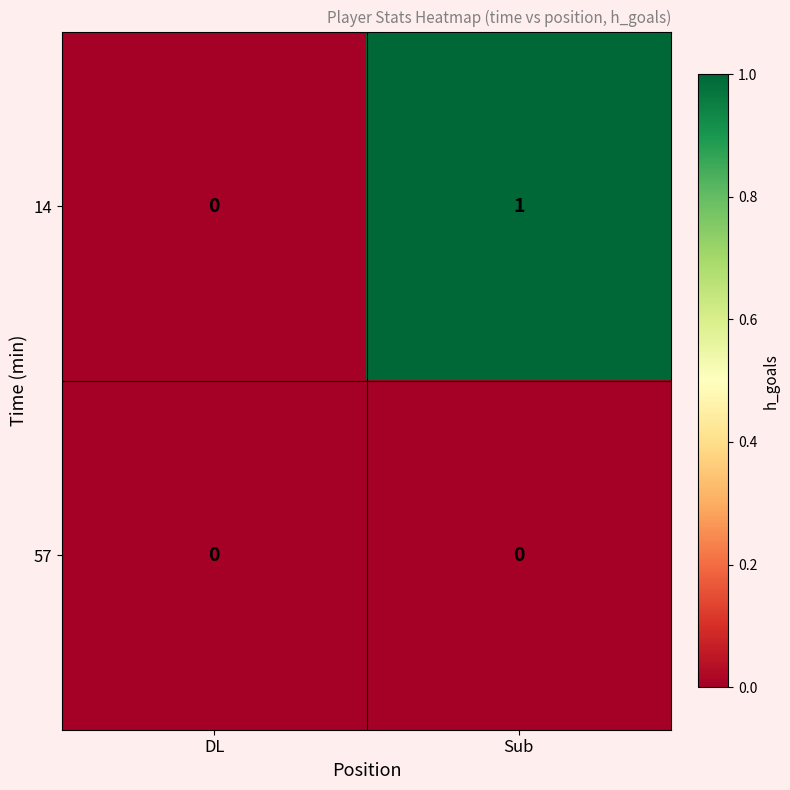

At which category is the sum across all series the highest?

Sub